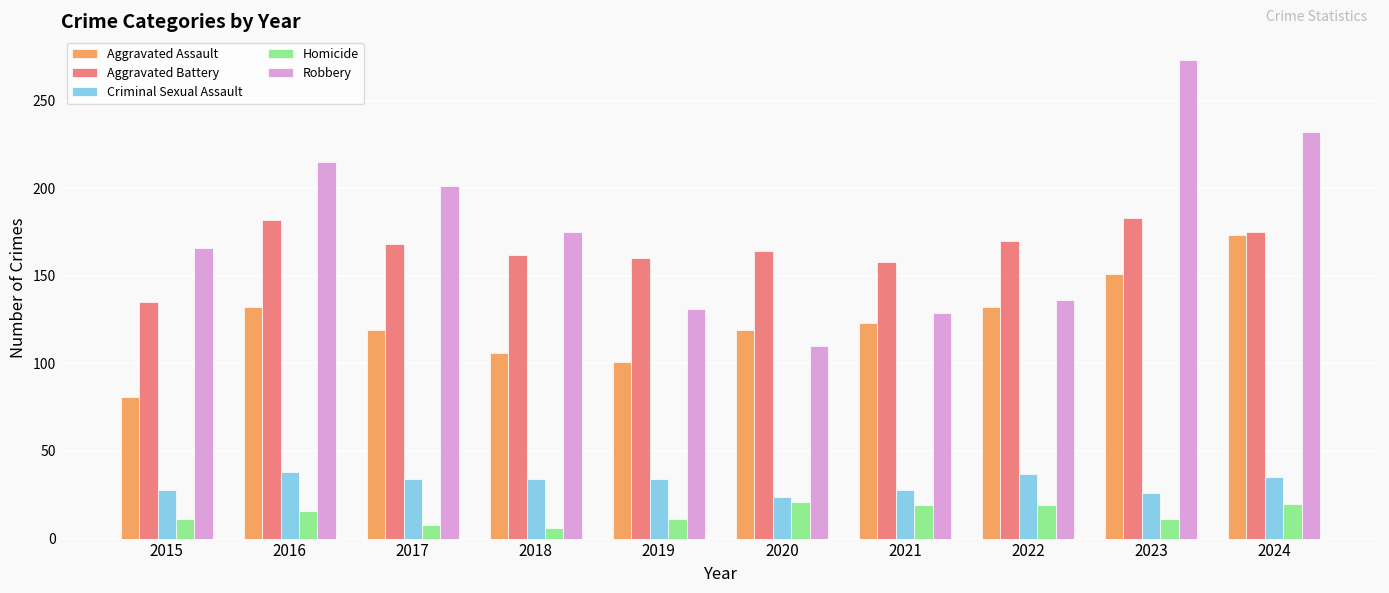

What is the smallest value displayed?

6